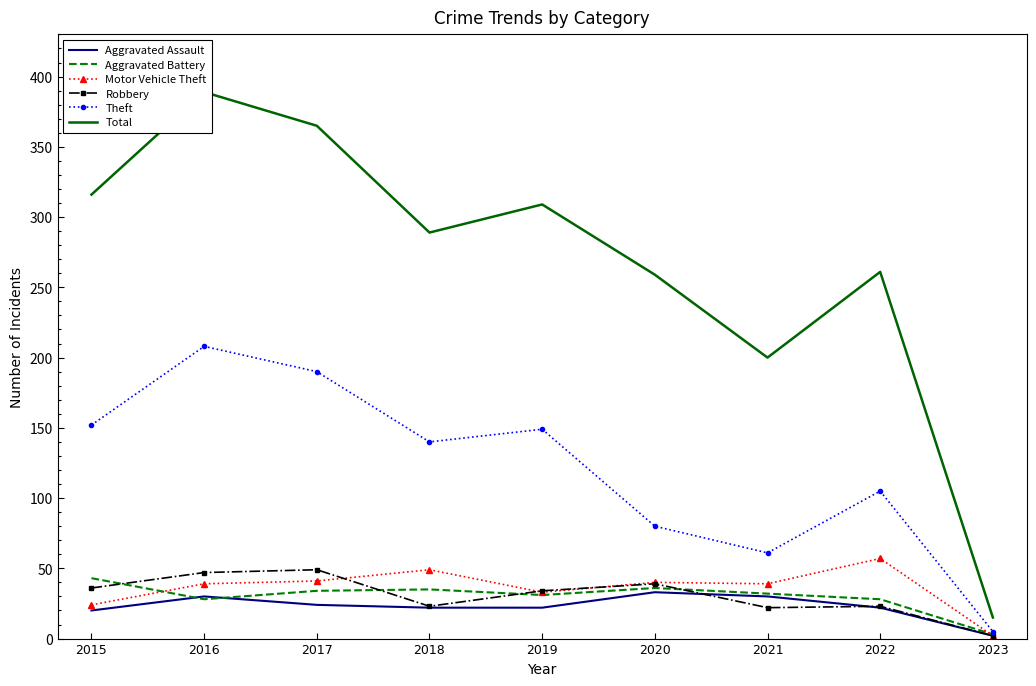

What are all the series names shown in the legend?

Aggravated Assault, Aggravated Battery, Motor Vehicle Theft, Robbery, Theft, Total